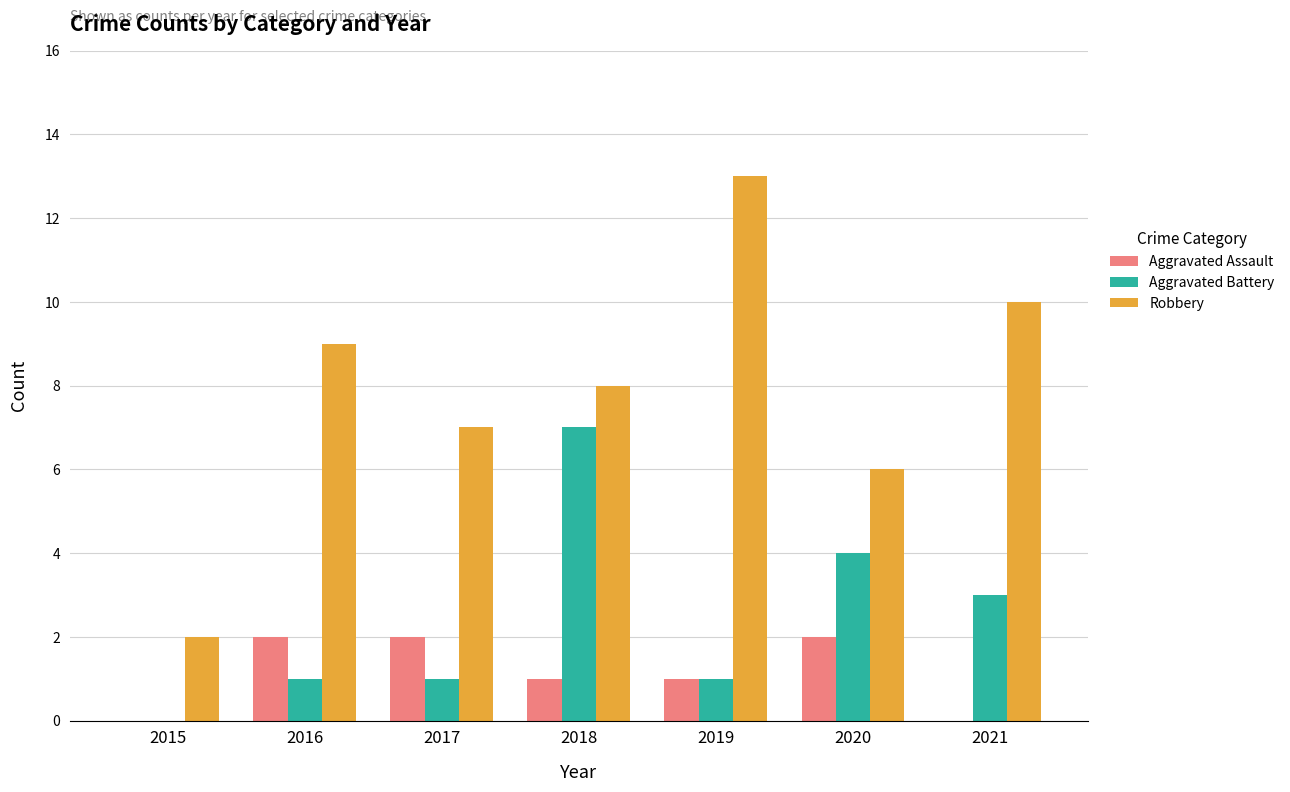

Where does the Aggravated Assault series first go above 1?

2016